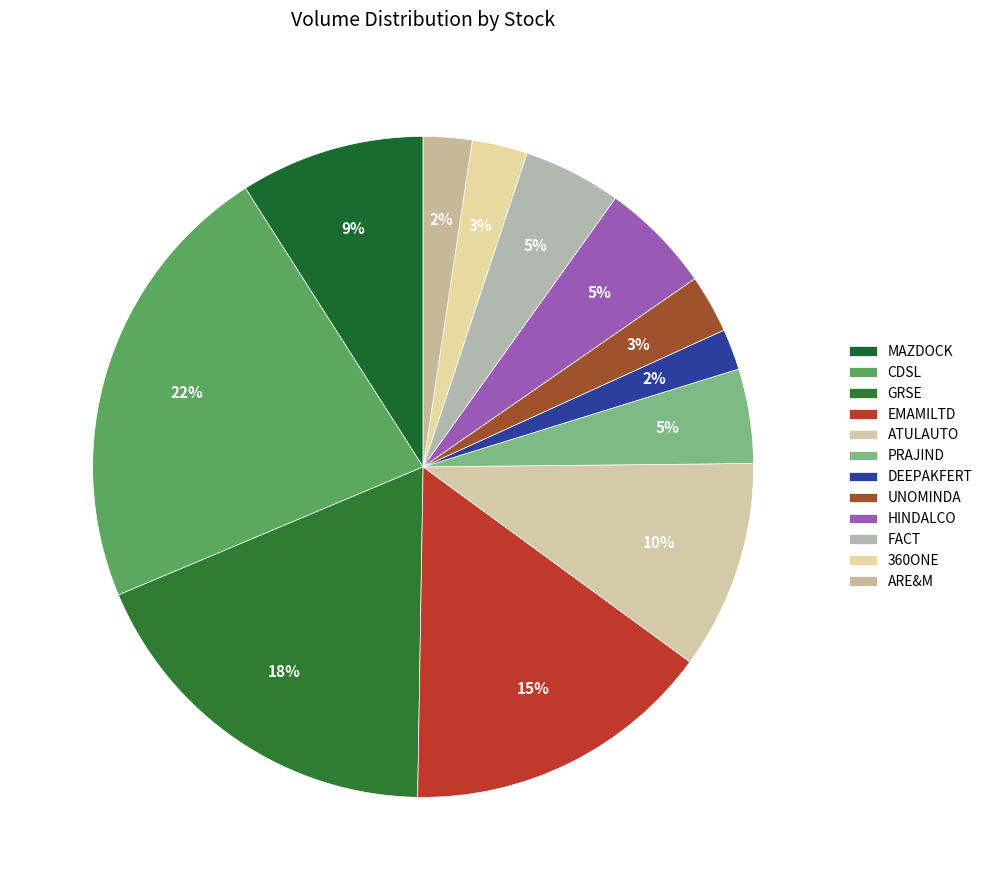

How many slices are in this pie chart?

12